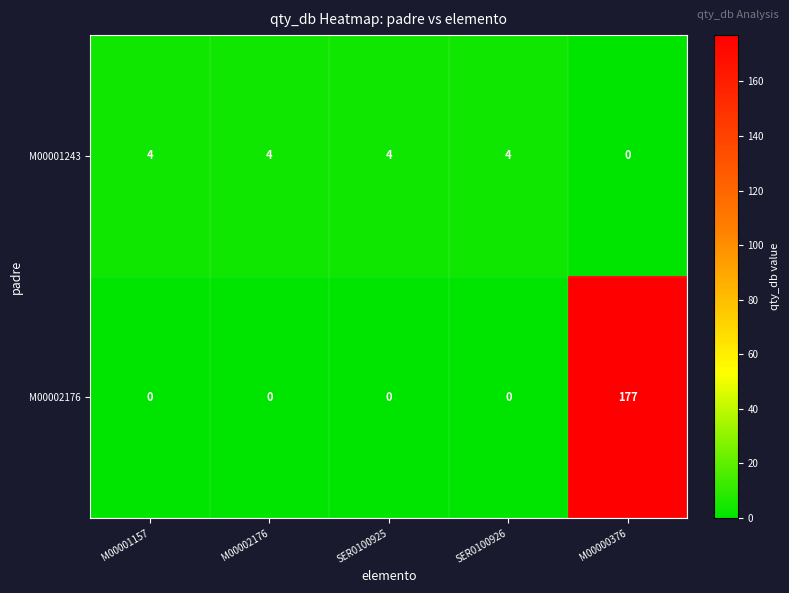

Reading right to left, extract all data points from this chart.

M00001243: 0	4	4	4	4
M00002176: 177	0	0	0	0